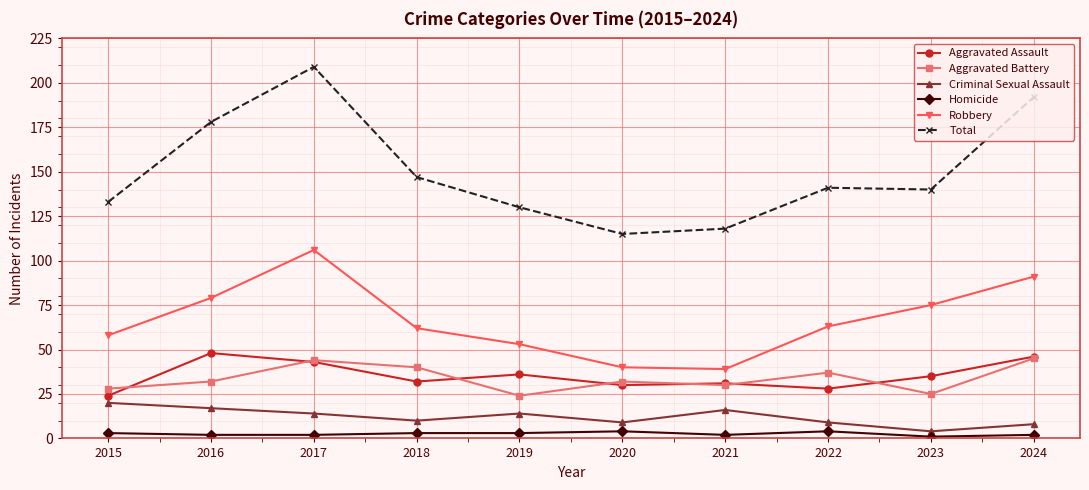

True or false: Aggravated Assault and Homicide cross at least once.

False